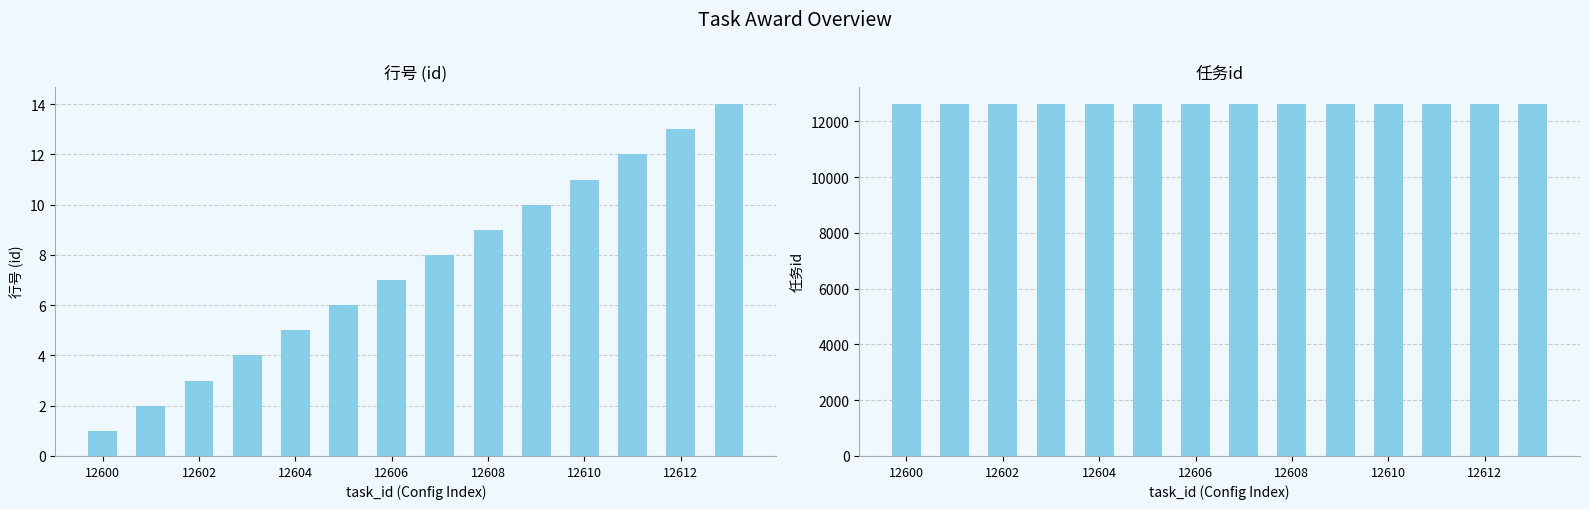

Is the value of 任务id at 11 greater than the value of 行号 (id) at 13?

Yes